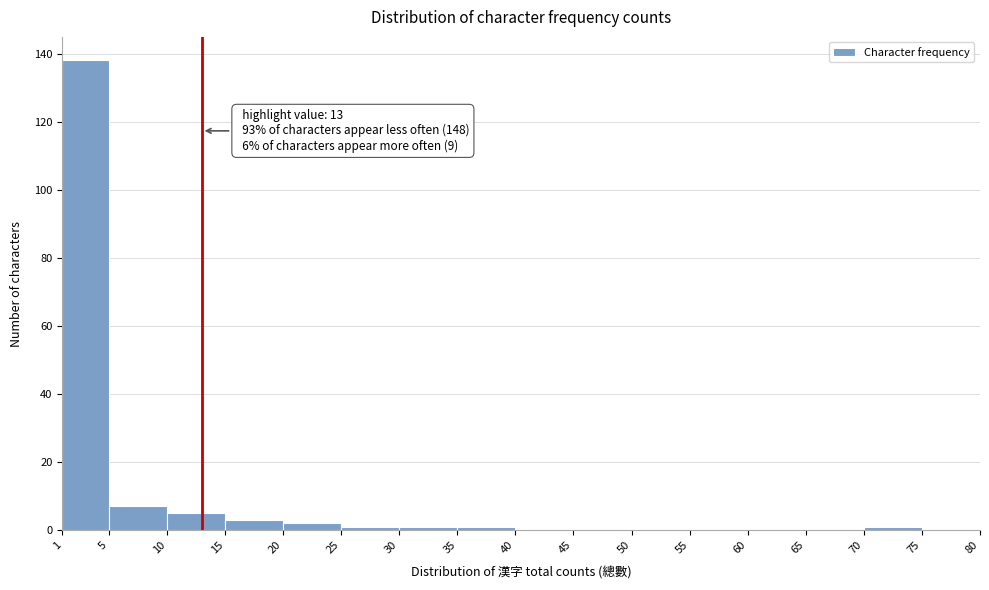

Which range on the x-axis has the tallest bar?

1 to 5